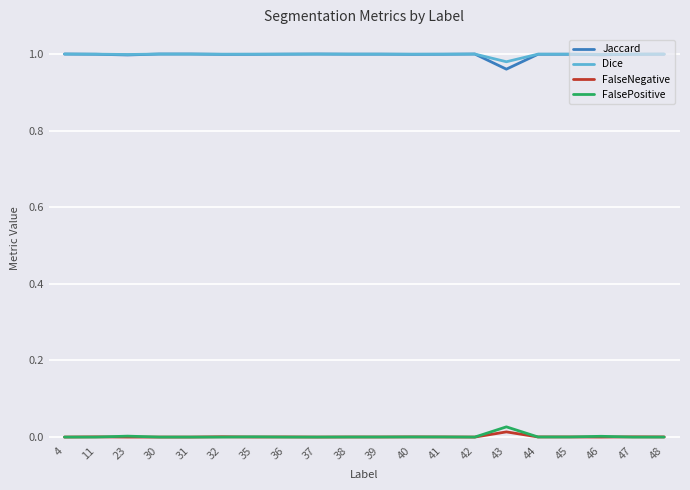

True or false: FalsePositive and Dice cross at least once.

False